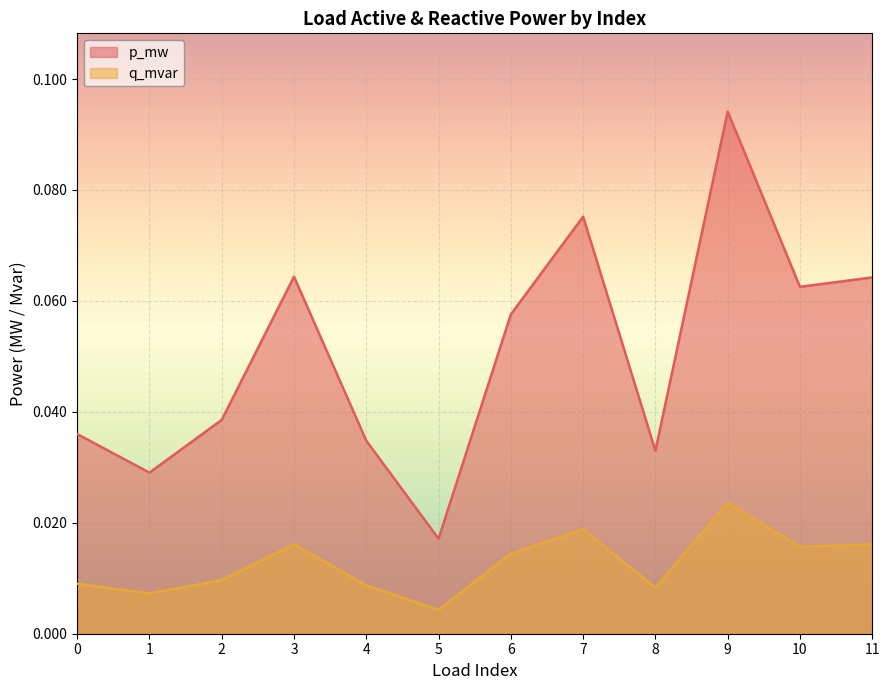

Is it true that q_mvar equals 0.0 at 8?

True